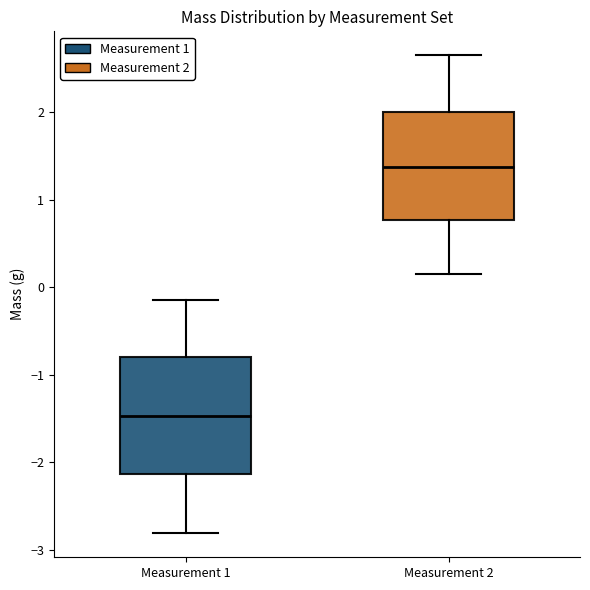

Where does the median line of the box for Measurement 2 sit on the y-axis? The values are not printed on the chart, so give them approximately, as read against the axis.

1.4